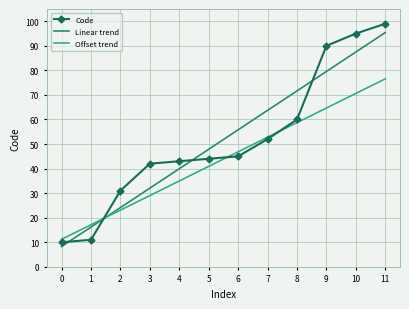

What is the total value across all series at 10?

253.1